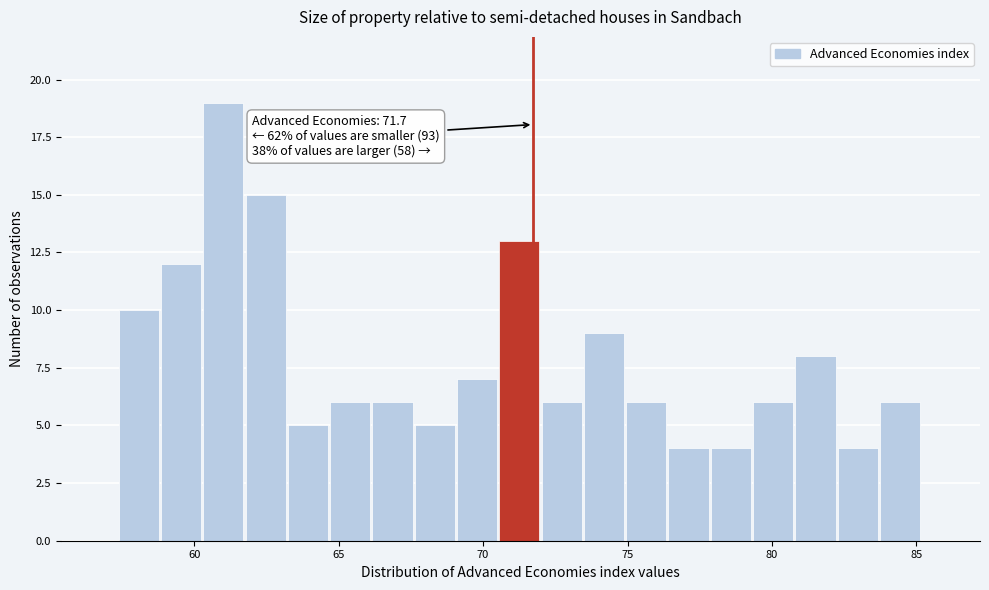

Around what value on the x-axis is the tallest bar? Give the approximate position of its centre, as read against the axis.

61.0